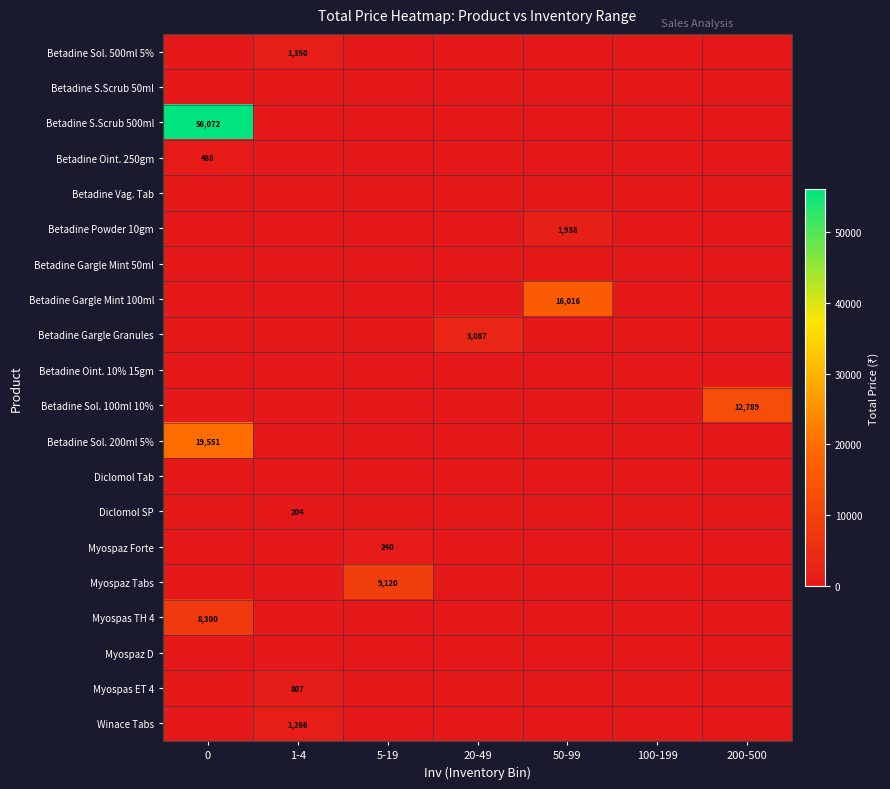

The Diclomol SP series shows 270 at 1-4. True or false?

False